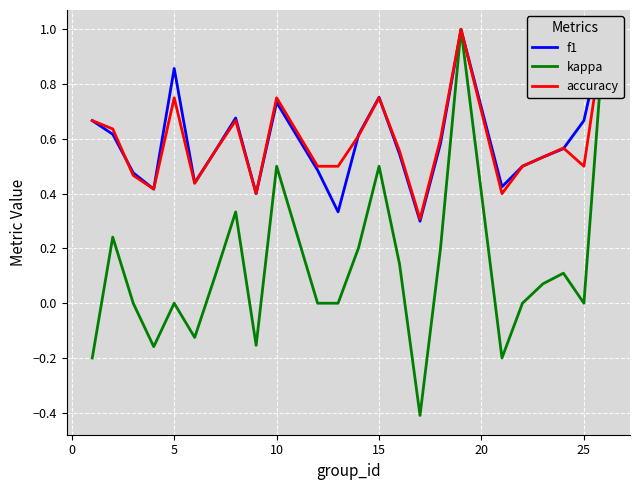

What is the value of the f1 point at the 2nd from the left?

0.6